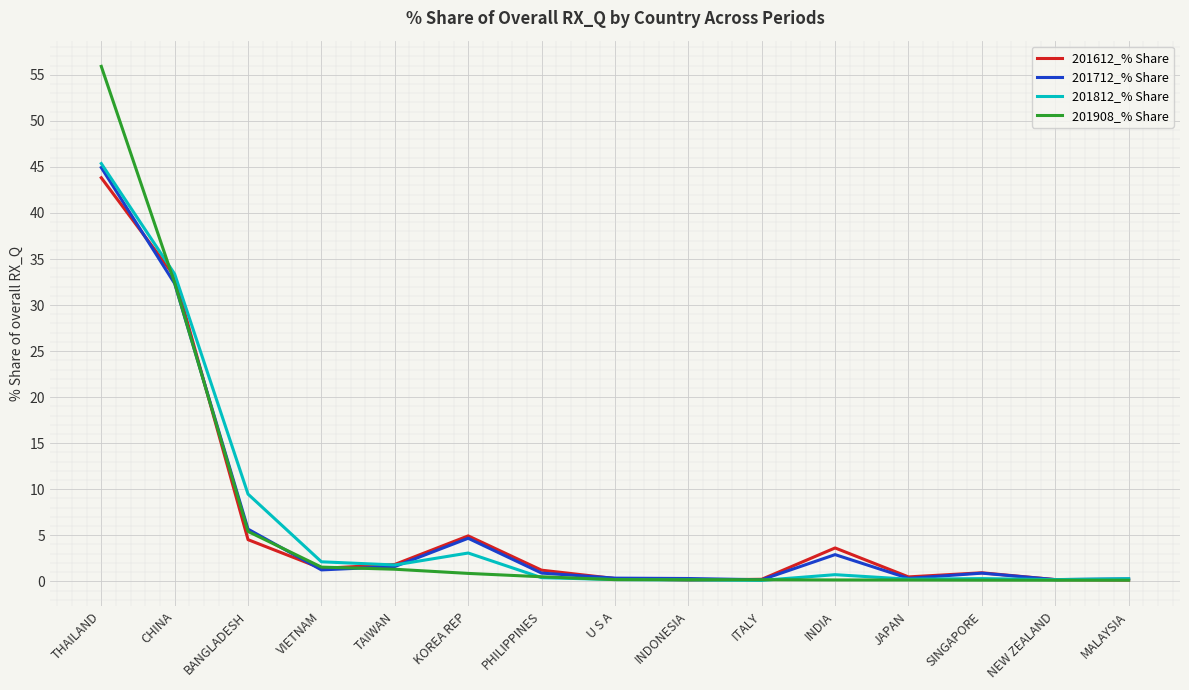

Is the value of 201712_% Share at CHINA greater than the value of 201812_% Share at PHILIPPINES?

Yes